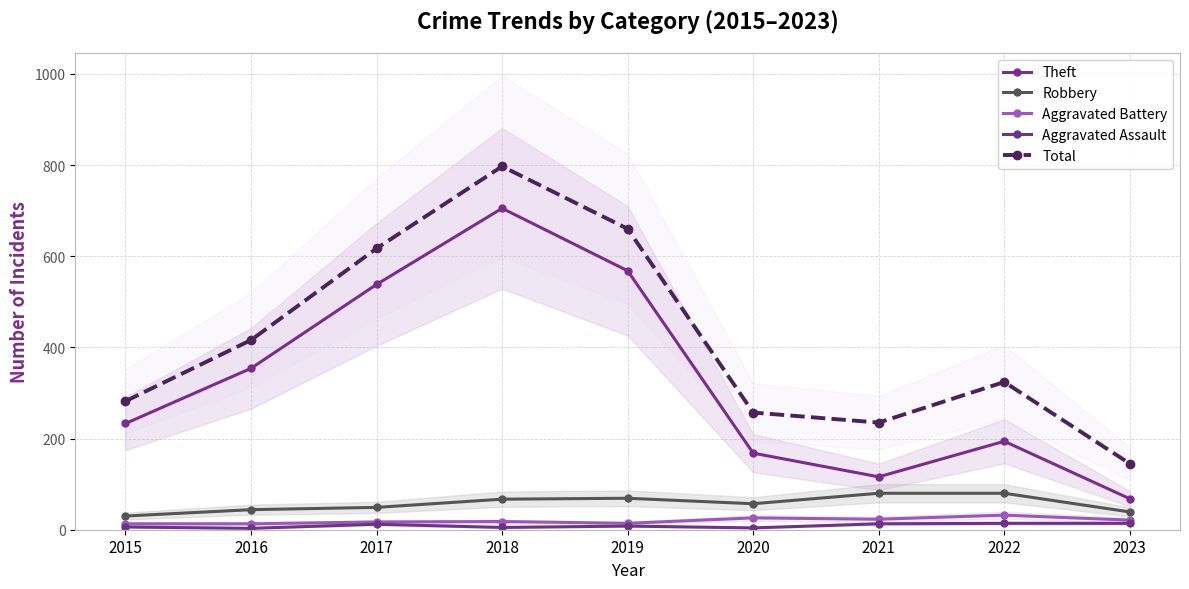

What is the value of the Aggravated Battery point at the 7th from the left?

23